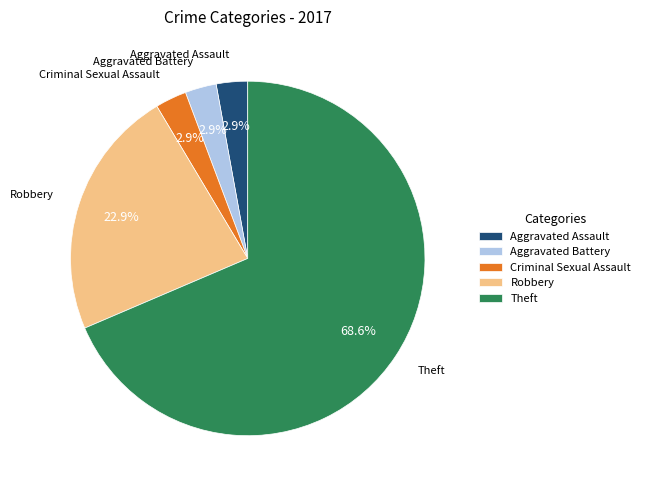

To the nearest percent, what portion does Robbery represent?

23%